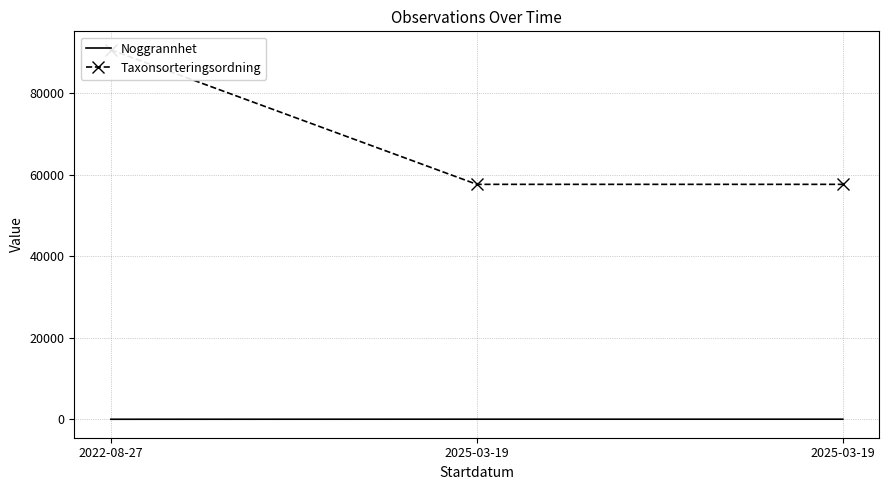

How many data points does each series have?

3